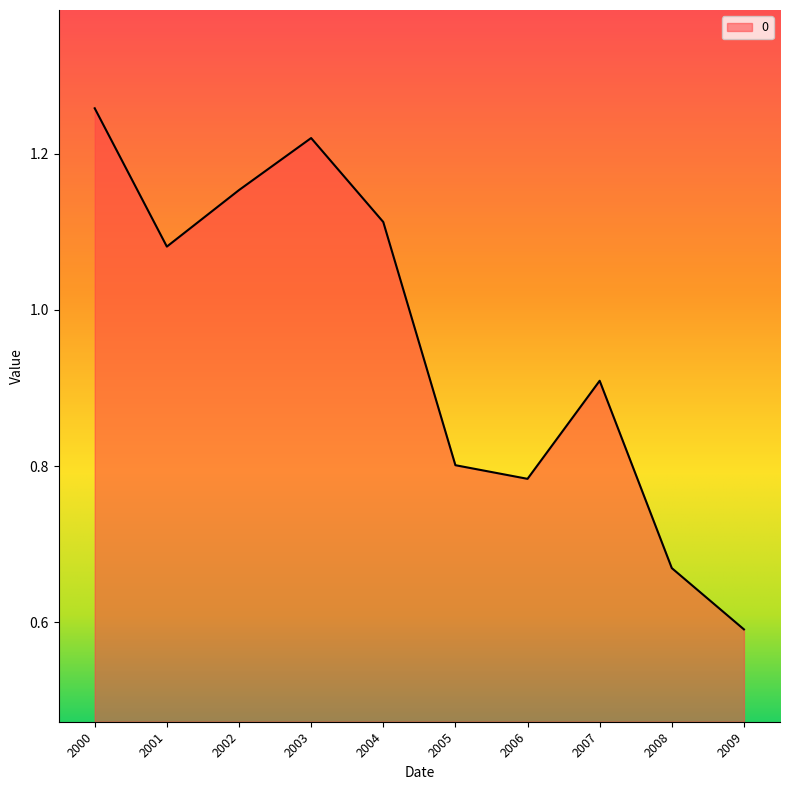

Which category has the lowest value across all series?

2009